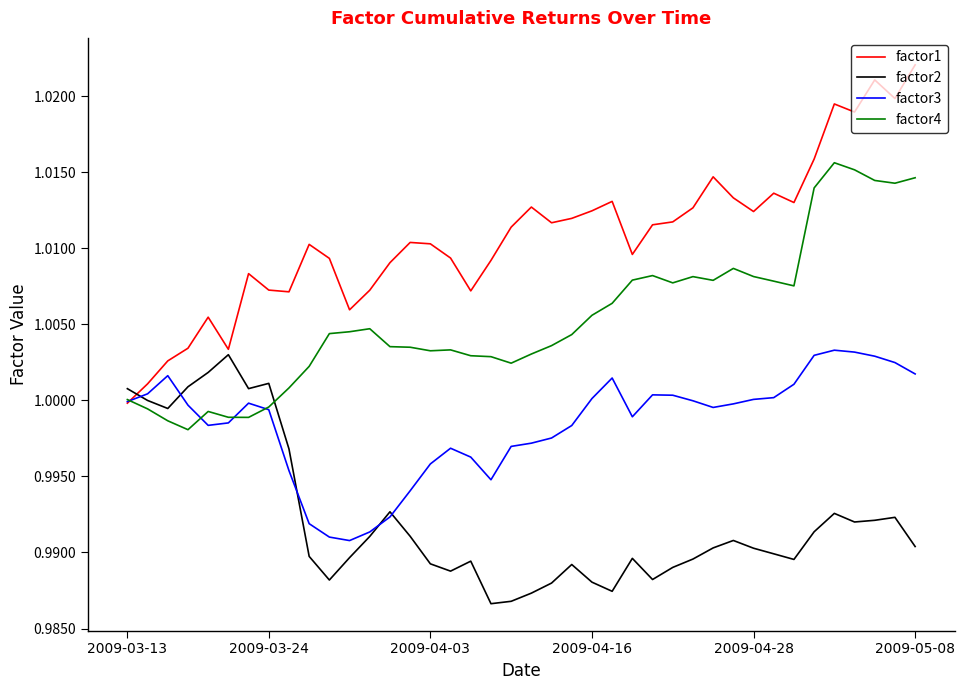

What is the sum of all factor4 values?

40.2